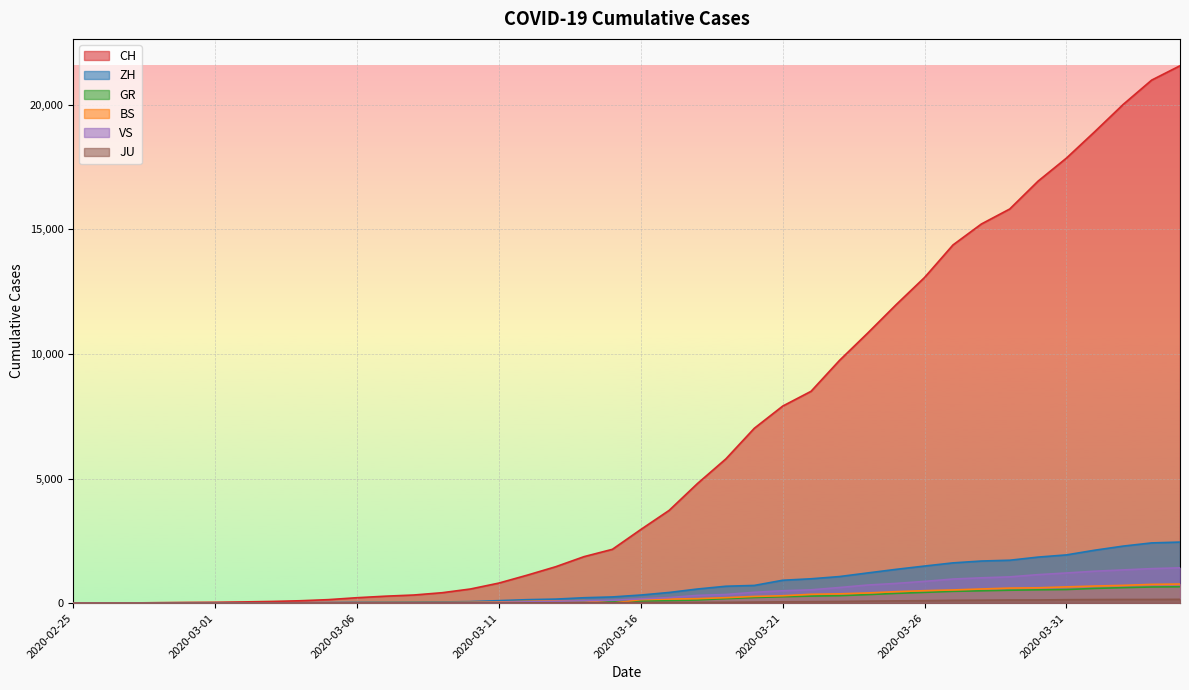

What is the approximate value of ZH at 2020-03-02?

13